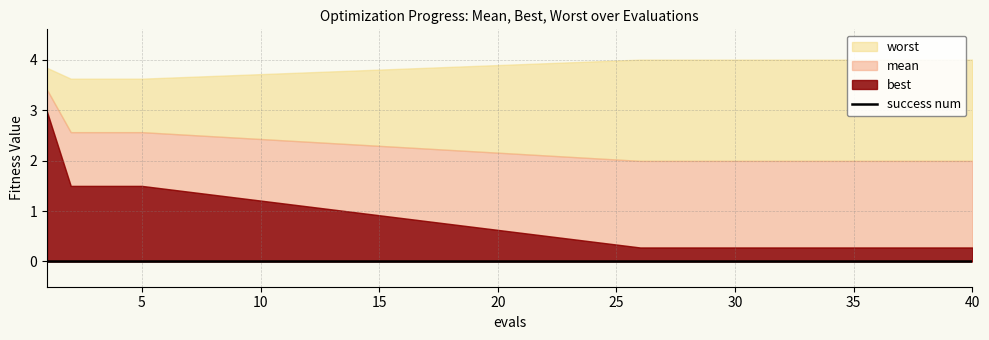

At 2, list the series in order from smallest to largest.

success num, best, mean, worst